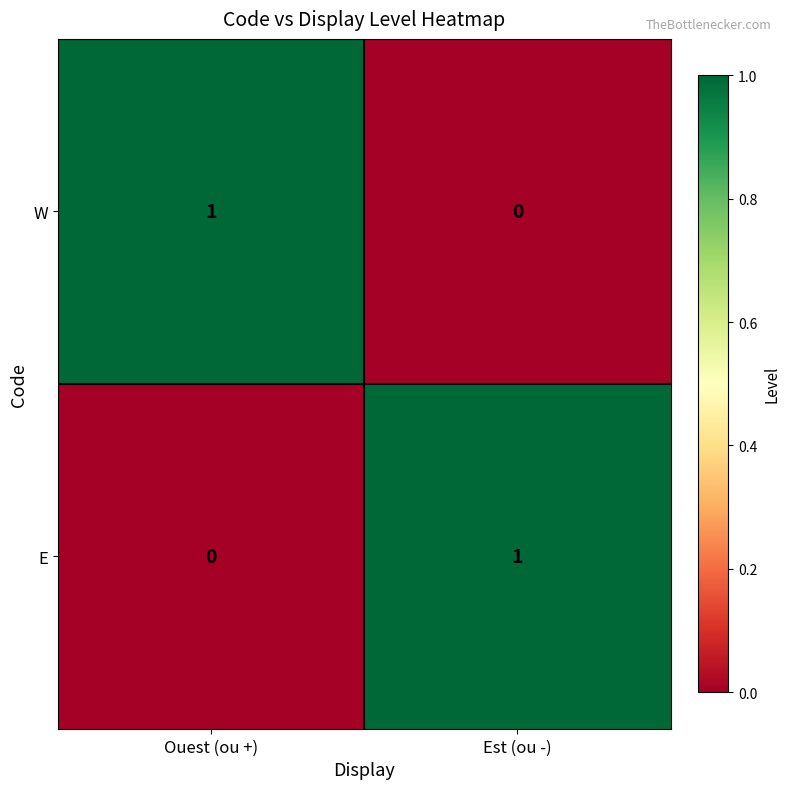

At which label does W reach its minimum?

Est (ou -)